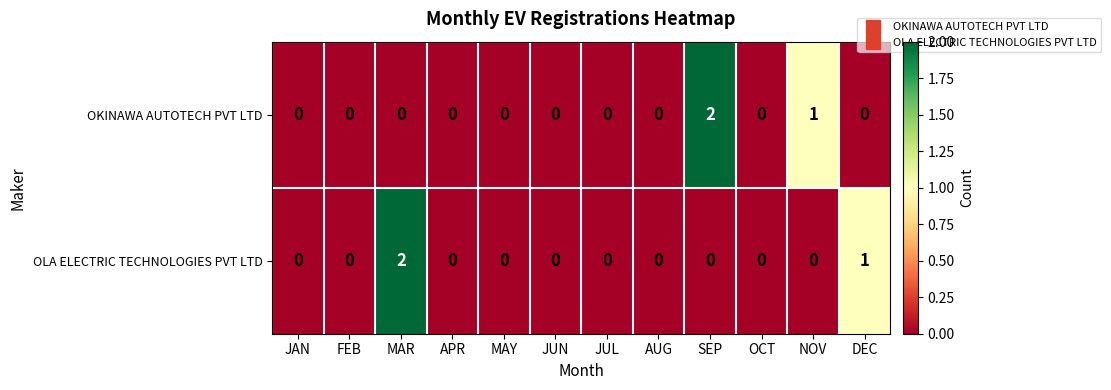

Rank the series at DEC from lowest to highest value.

OKINAWA AUTOTECH PVT LTD, OLA ELECTRIC TECHNOLOGIES PVT LTD